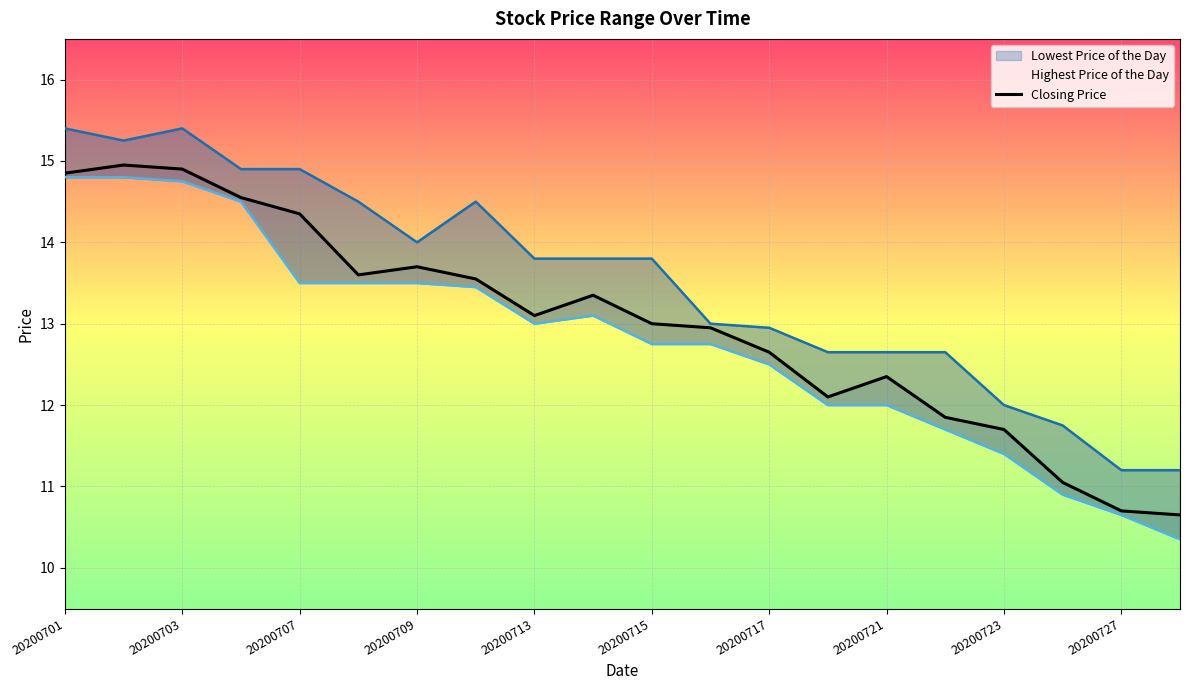

Is this an area chart (filled region under the line)?

No